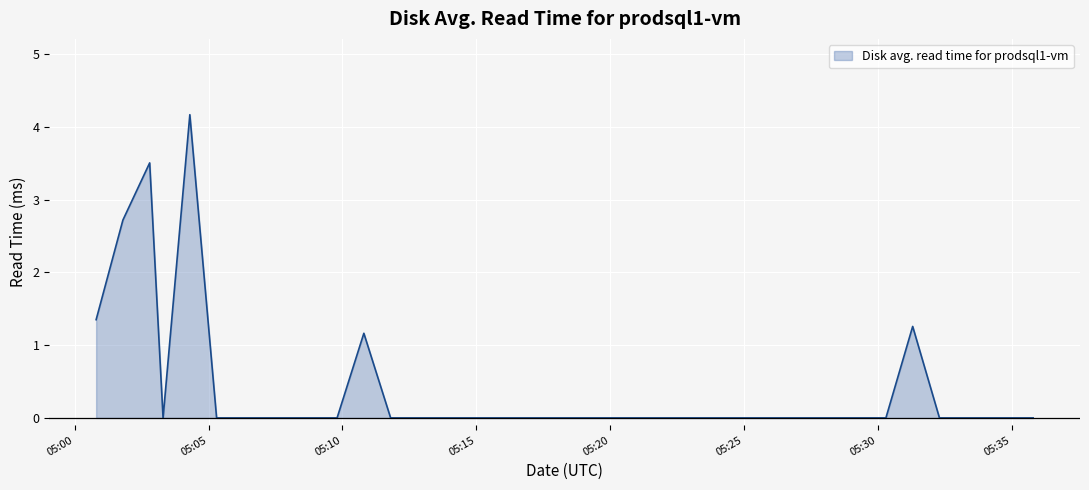

What is the maximum value shown in the chart?

4.2